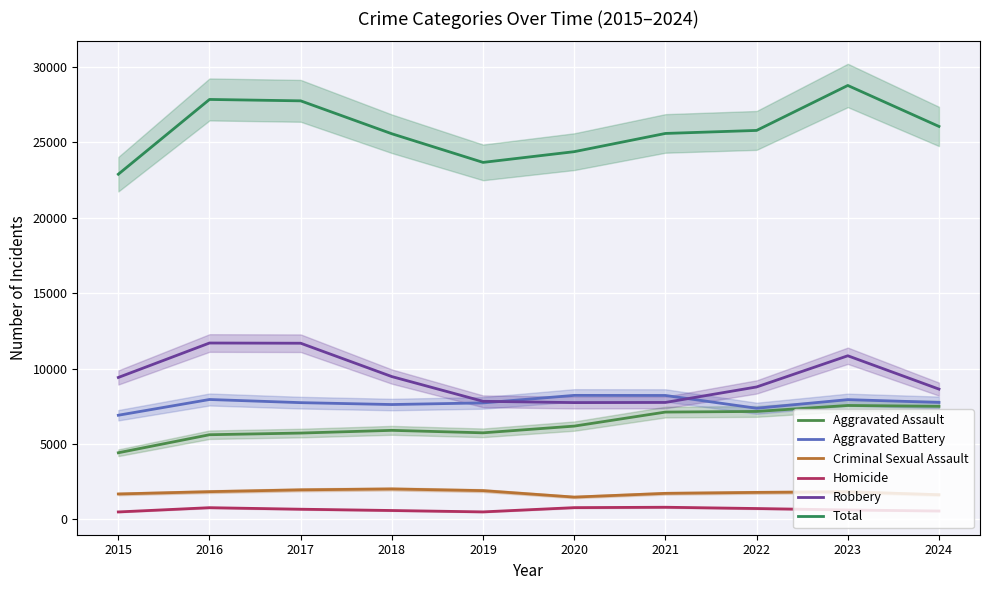

Reading left to right, what are all the values shown in this chart?

Aggravated Assault: 4412	5608	5719	5899	5735	6180	7111	7153	7549	7492
Aggravated Battery: 6901	7945	7736	7611	7719	8218	8212	7364	7936	7751
Criminal Sexual Assault: 1679	1832	1953	2012	1901	1472	1720	1783	1824	1629
Homicide: 488	770	668	583	491	773	799	714	619	550
Robbery: 9406	11691	11677	9464	7825	7739	7749	8777	10845	8634
Total: 22886	27846	27753	25569	23671	24382	25591	25791	28773	26056